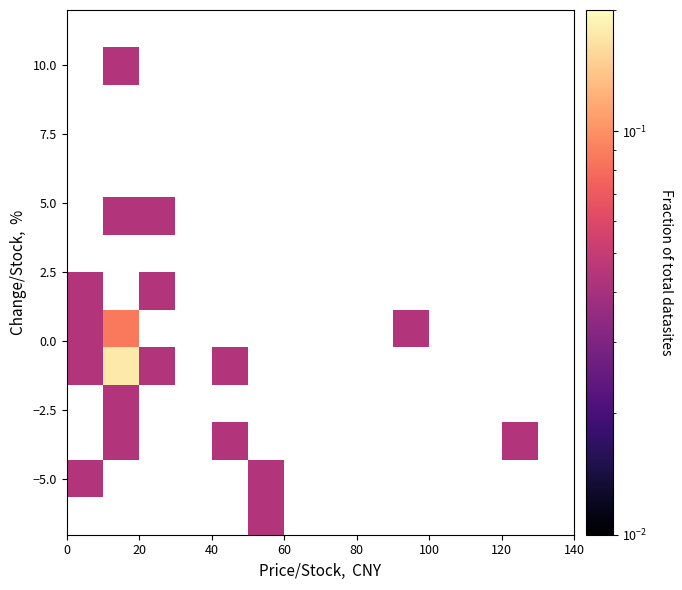

How many distinct data groups are displayed?

14